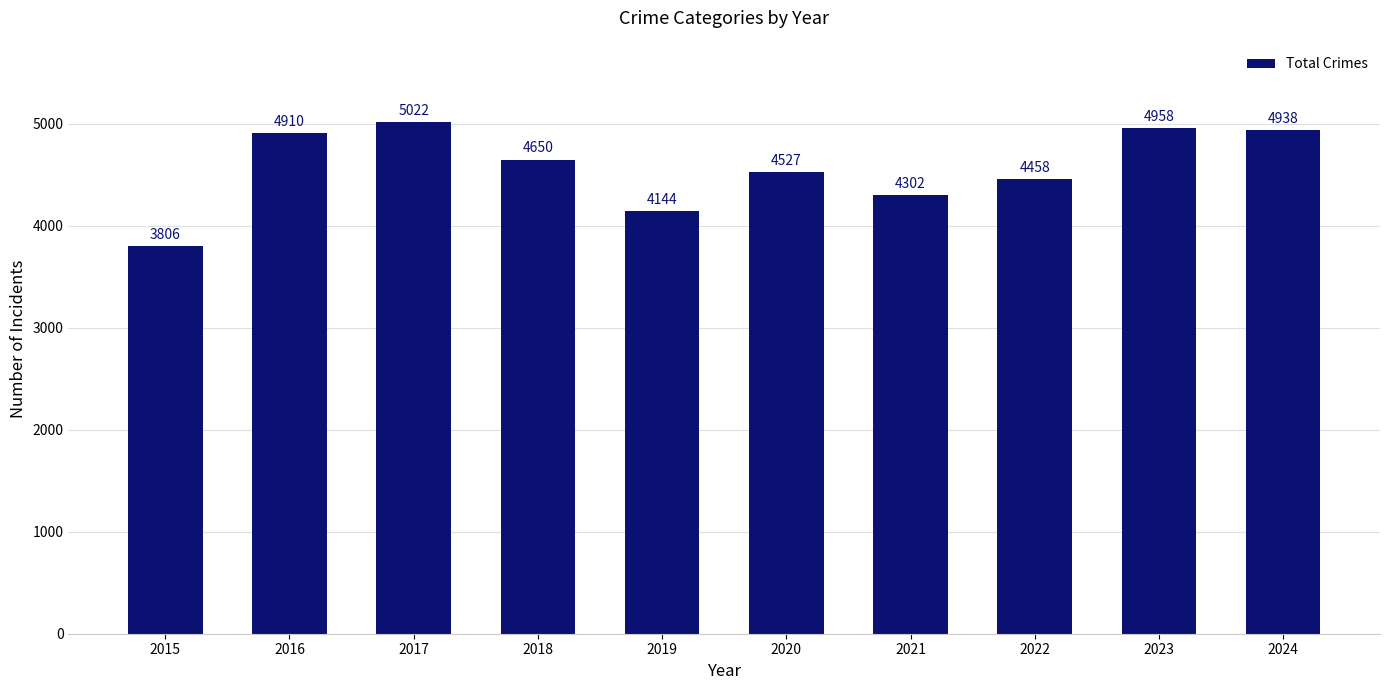

What is the average value?

4572